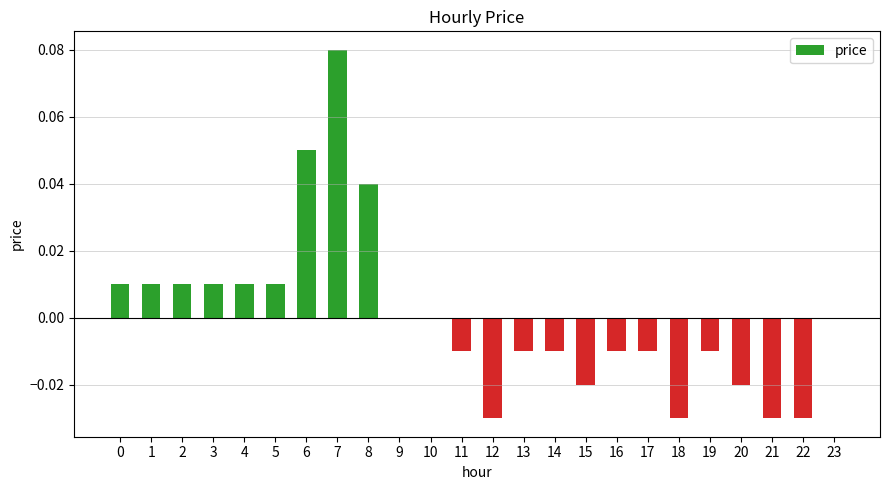

The chart shows a value of 0.0 at 1. True or false?

True